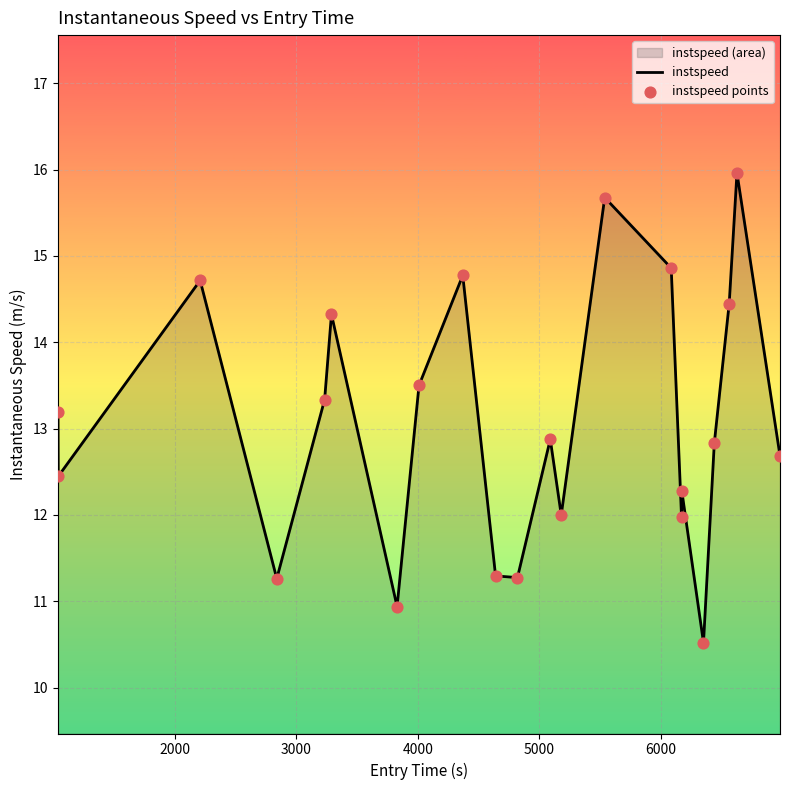

What is the minimum value shown in the chart?

10.5